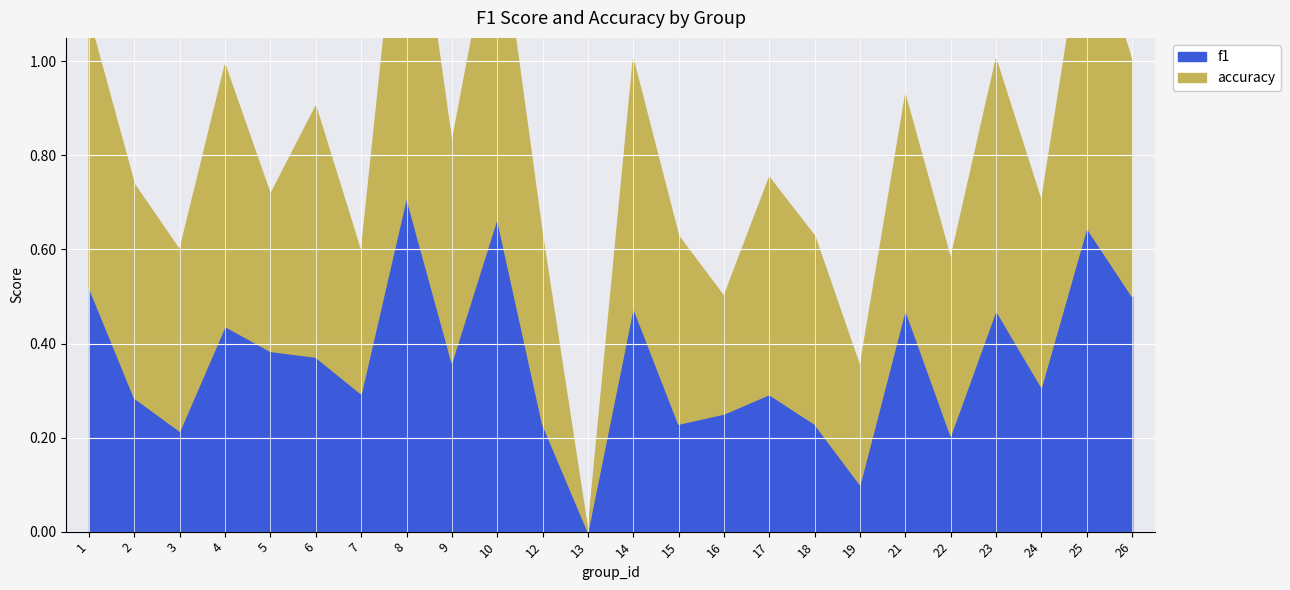

Rank the series at 4 from lowest to highest value.

f1, accuracy